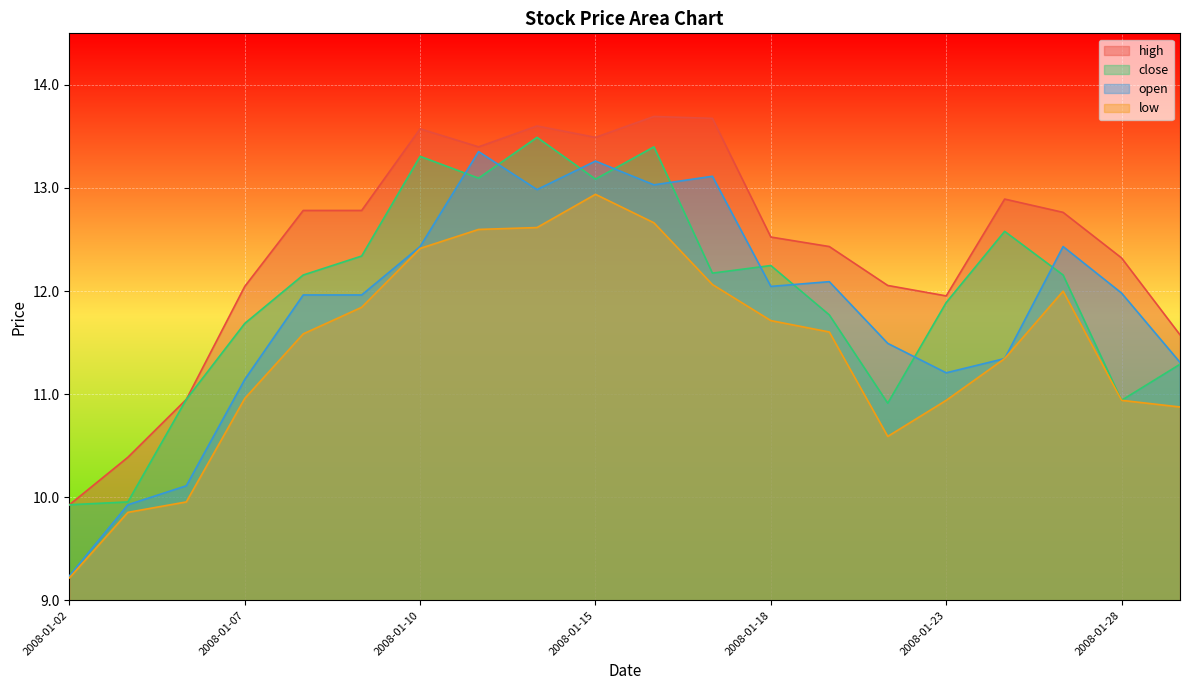

What are all the series names shown in the legend?

high, close, open, low